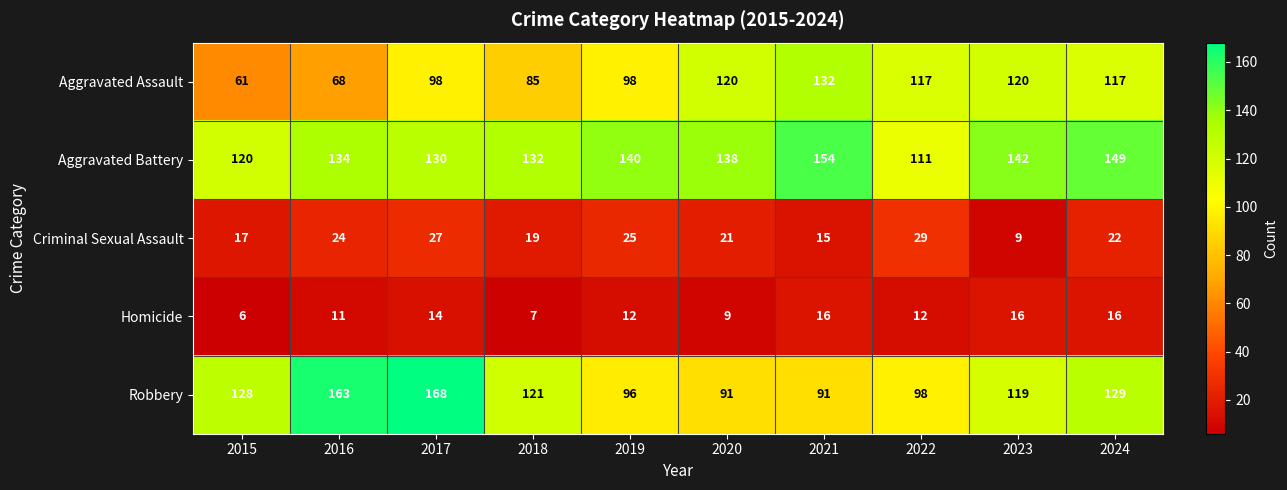

At which category is the sum across all series the highest?

2017